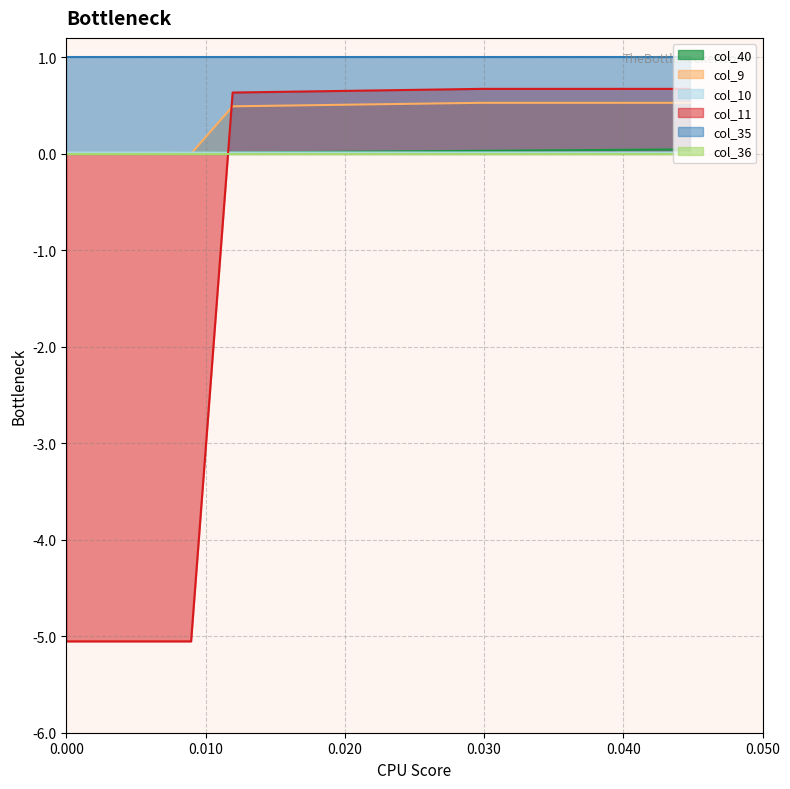

Which series has the largest total across all categories?

col_35